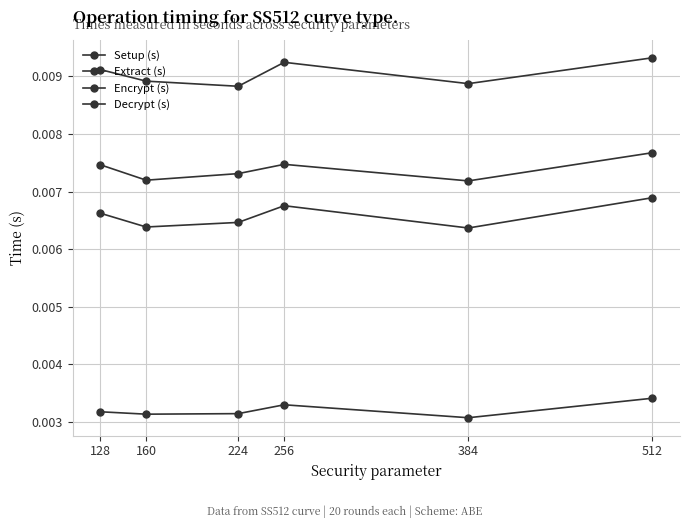

Where is Decrypt (s) nearest to the value 0?

384